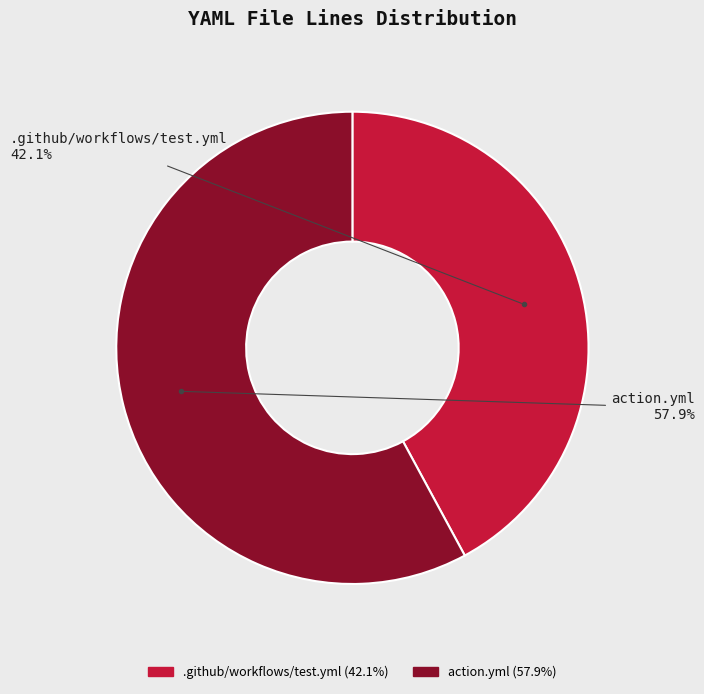

Is the sum of action.yml and .github/workflows/test.yml greater than half?

Yes